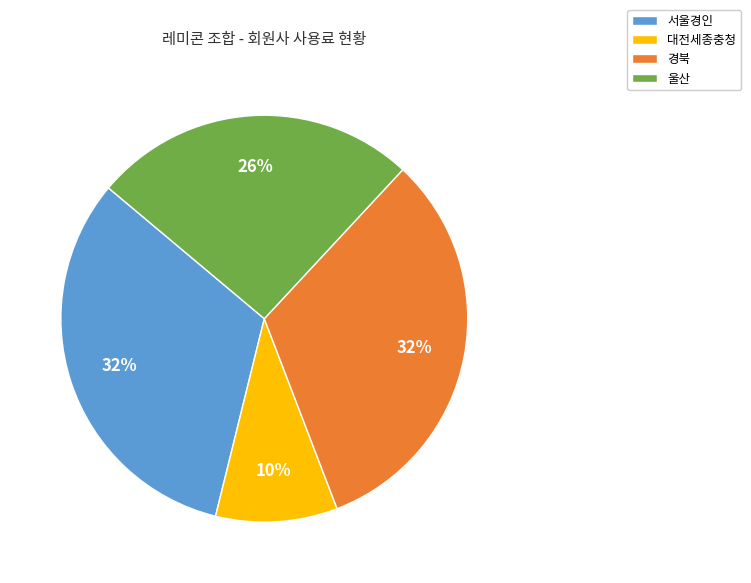

The 서울경인 slice represents 32% of the pie. True or false?

True